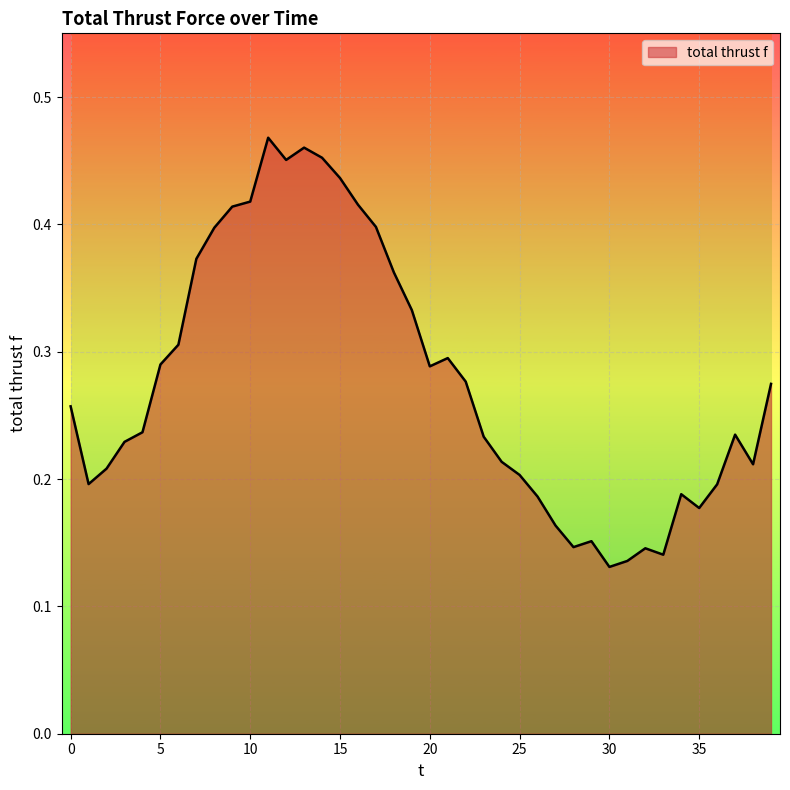

How many lines are shown in the chart?

1